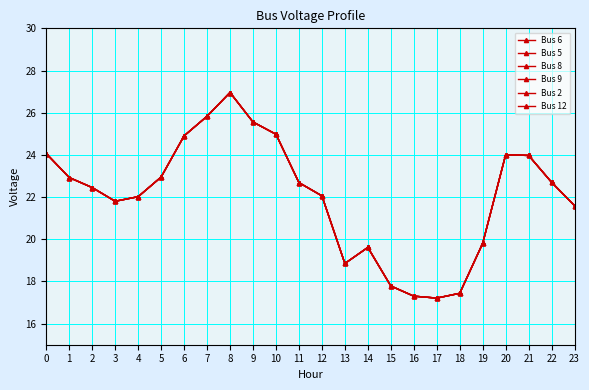

Which series has the largest range (max minus min)?

Bus 6